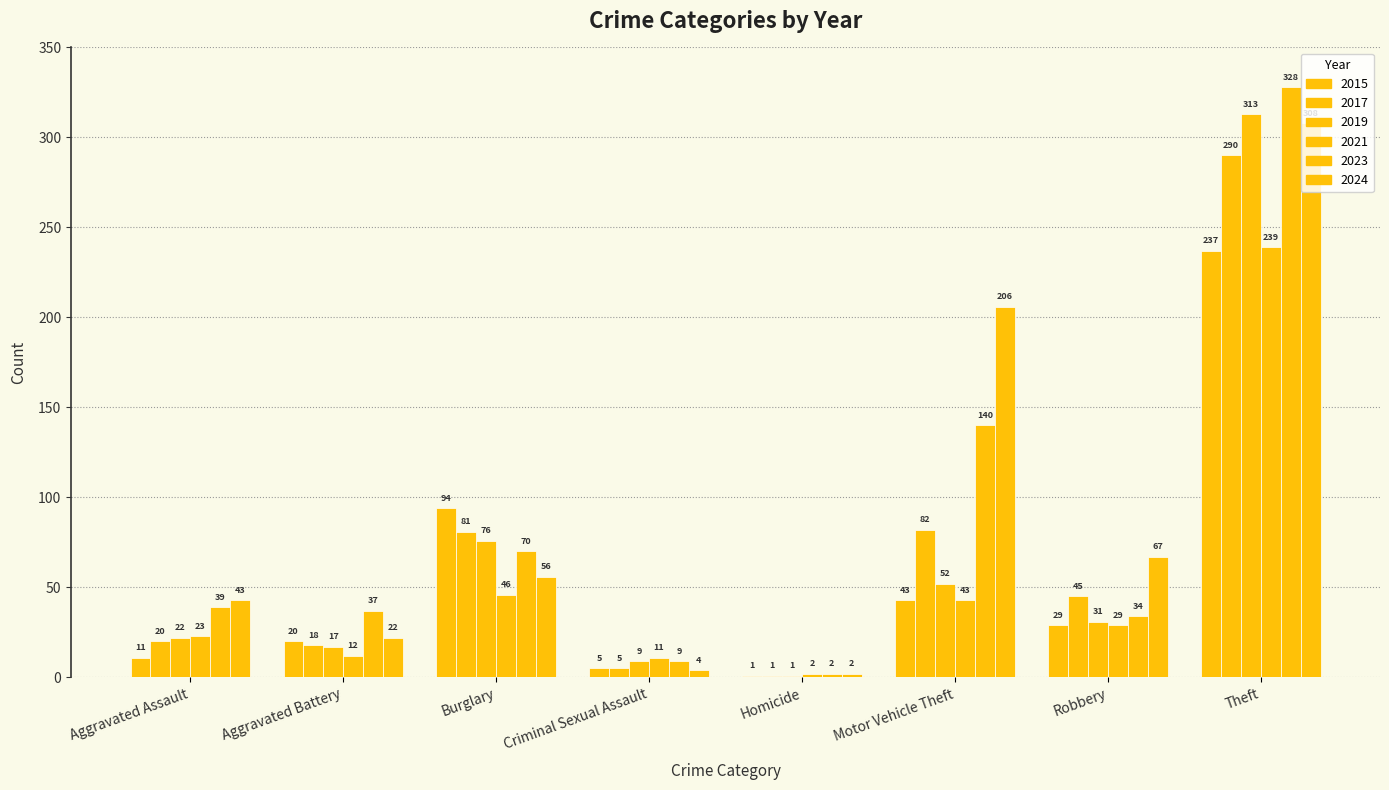

What is the value of the 2024 bar at the 3rd from the left?

56